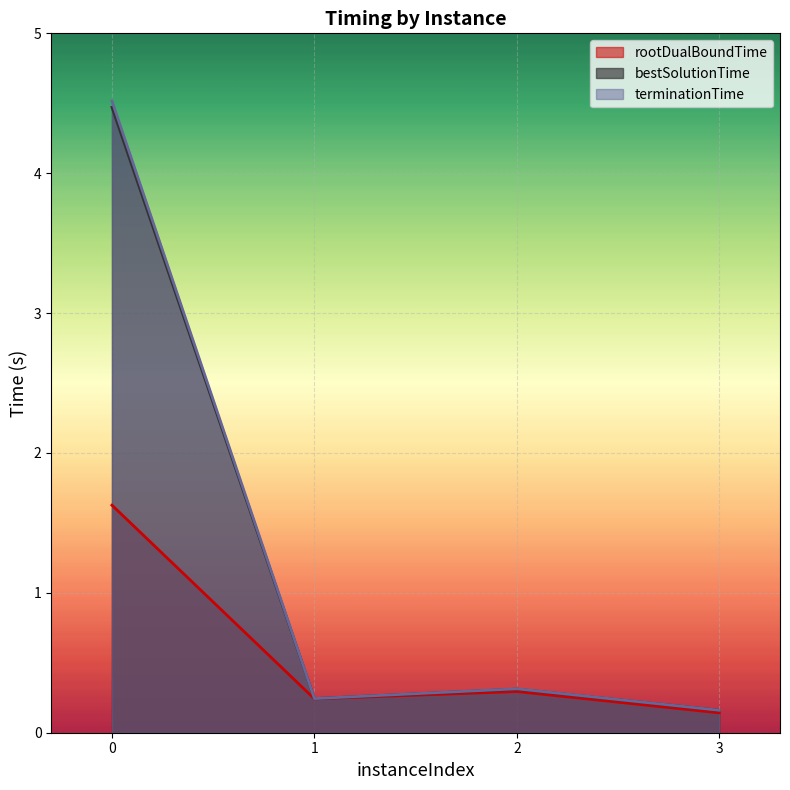

Rank the series at 2 from lowest to highest value.

rootDualBoundTime, bestSolutionTime, terminationTime